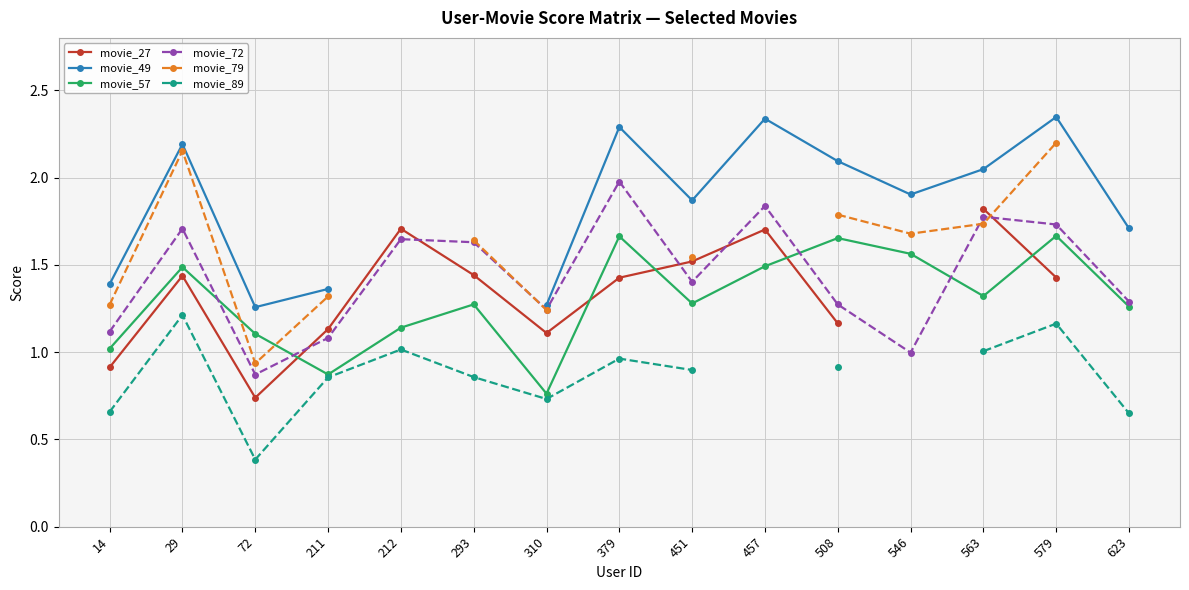

List the series in order of their peak value, highest first.

movie_49, movie_79, movie_72, movie_27, movie_57, movie_89